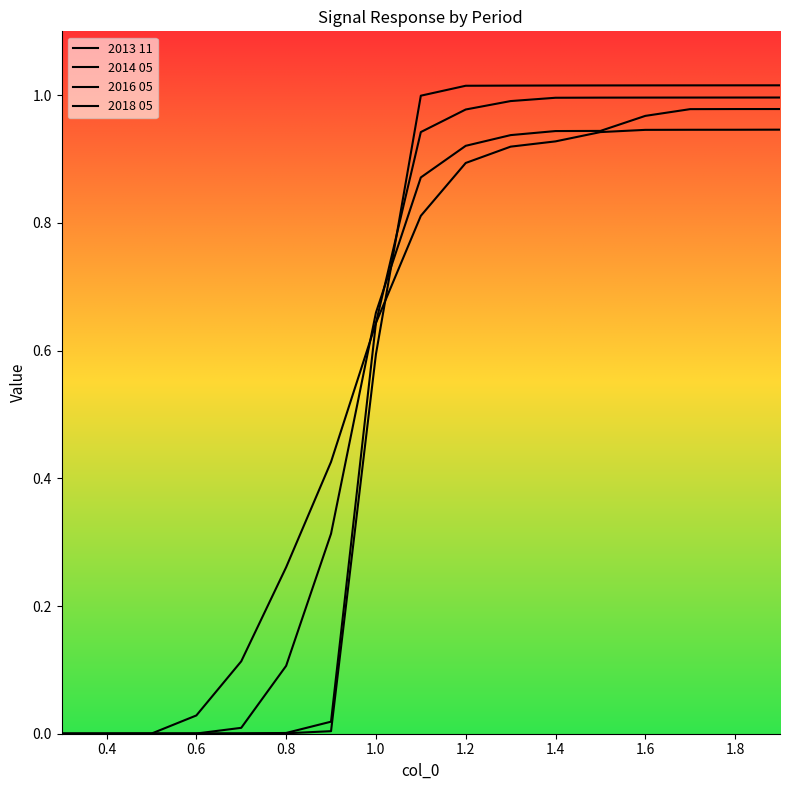

At how many categories does at least one series exceed 0?

16